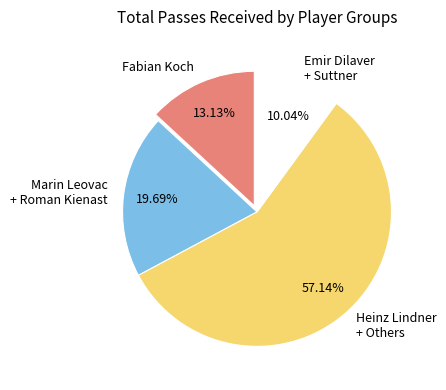

The Fabian Koch slice represents 13% of the pie. True or false?

True